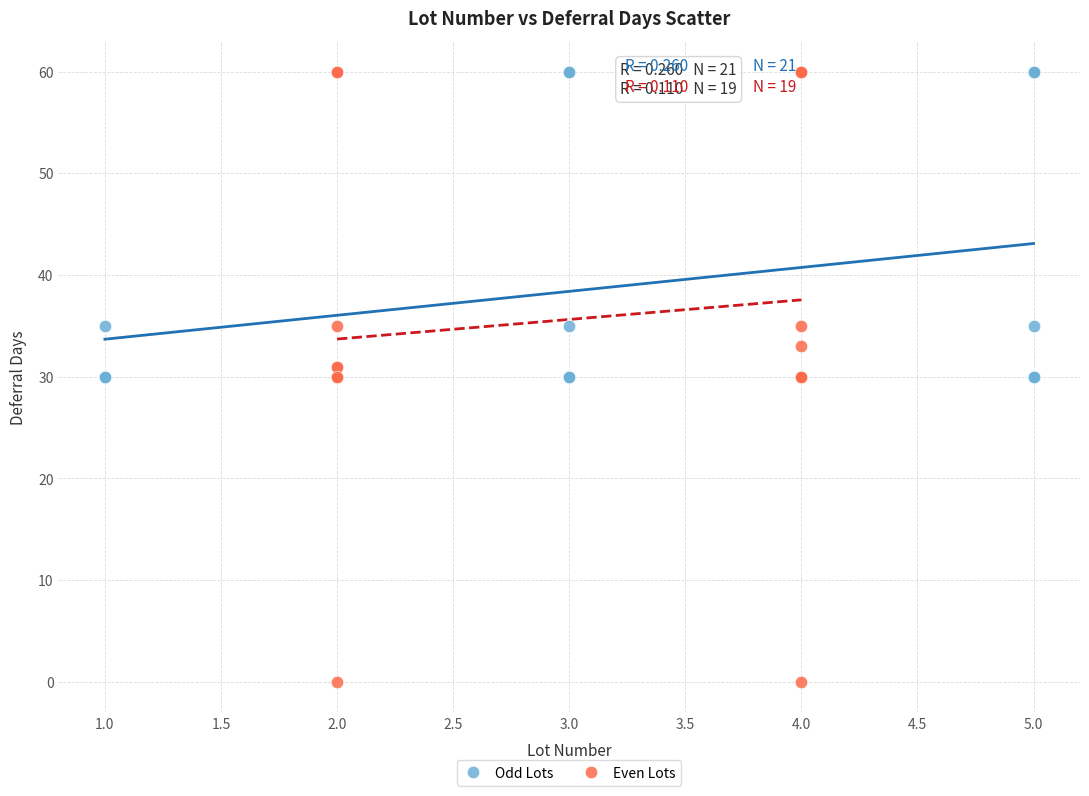

Which series contains the lowest Y value?

Even Lots